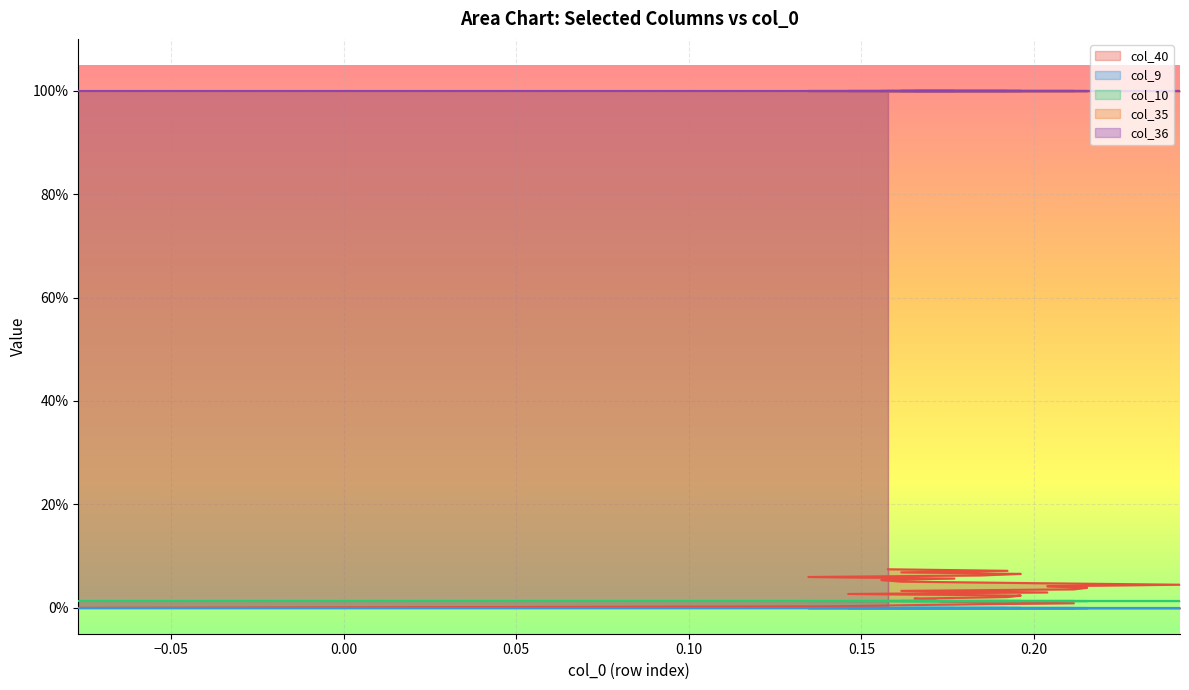

The col_10 series shows 0.0 at 14. True or false?

False